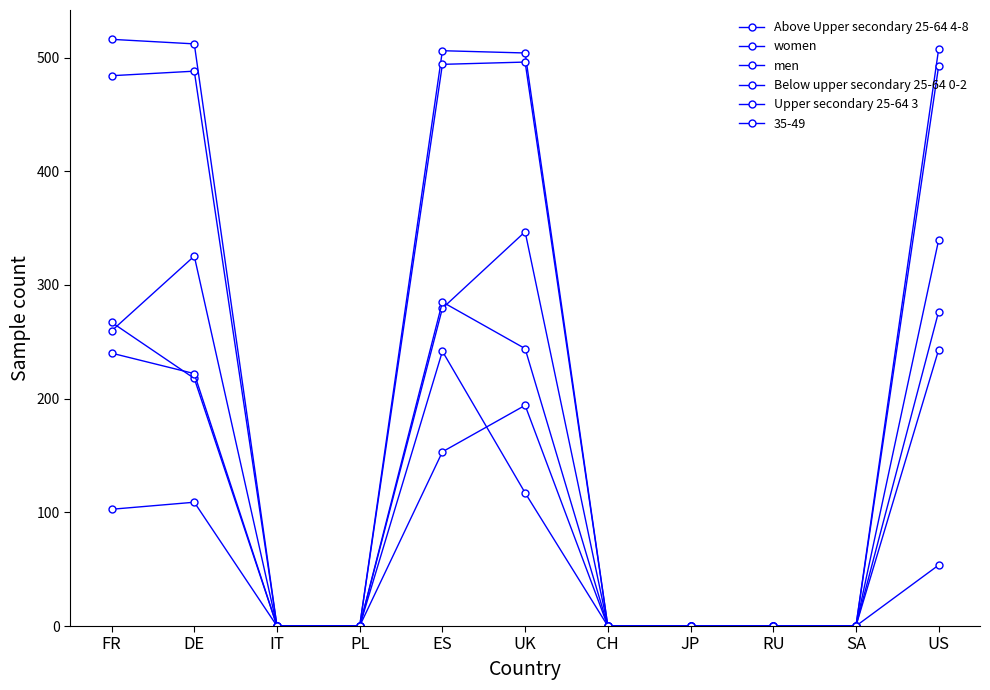

True or false: Above Upper secondary 25-64 4-8 has a value of -238.1 at CH.

False